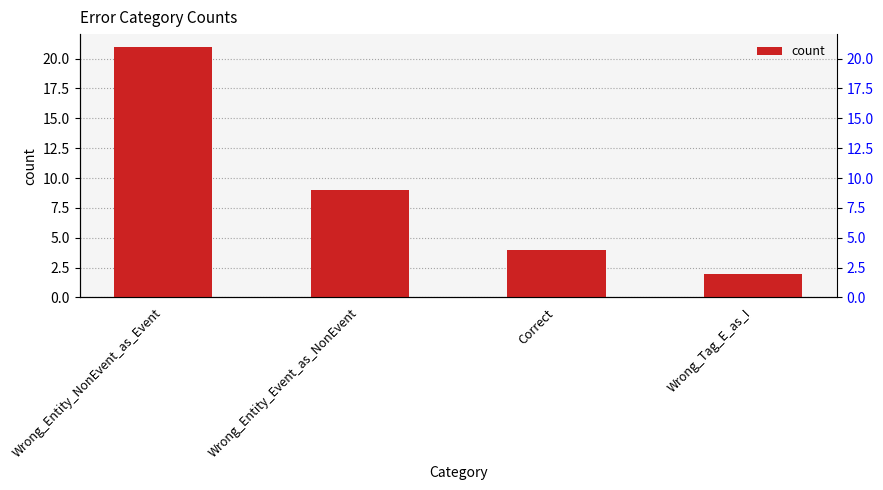

List the labels in order of value, smallest first.

Wrong_Tag_E_as_I, Correct, Wrong_Entity_Event_as_NonEvent, Wrong_Entity_NonEvent_as_Event